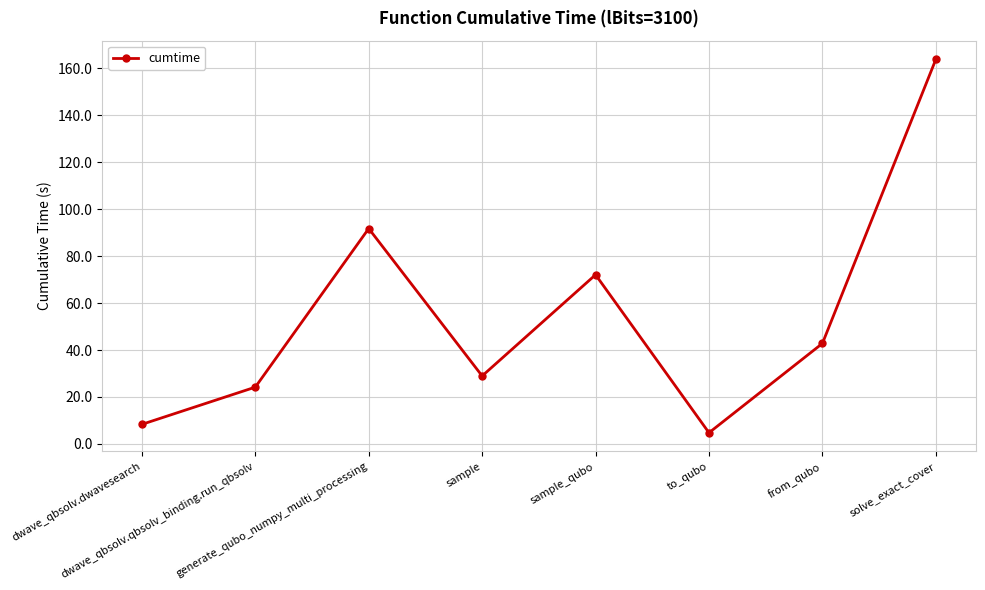

What is the value of the 4th point from the left?

29.0